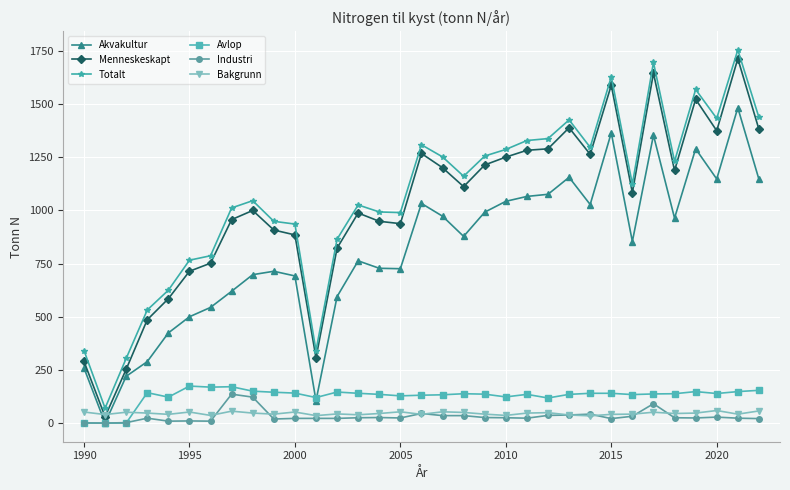

True or false: Industri has more than 2 interior local peaks.

True